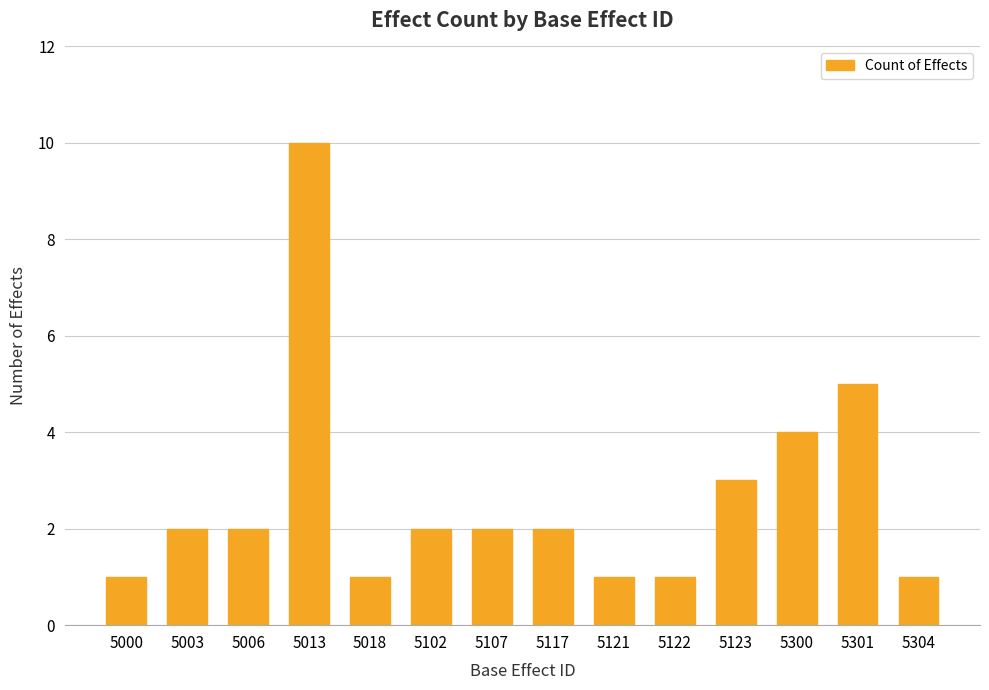

What is the change in value from 5122 to 5301?

+4